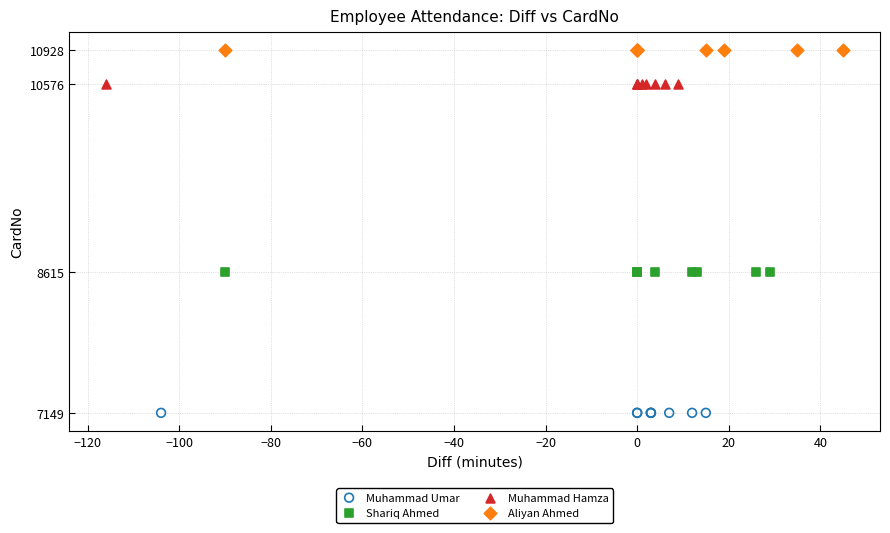

Which series reaches the minimum Y coordinate?

Muhammad Umar